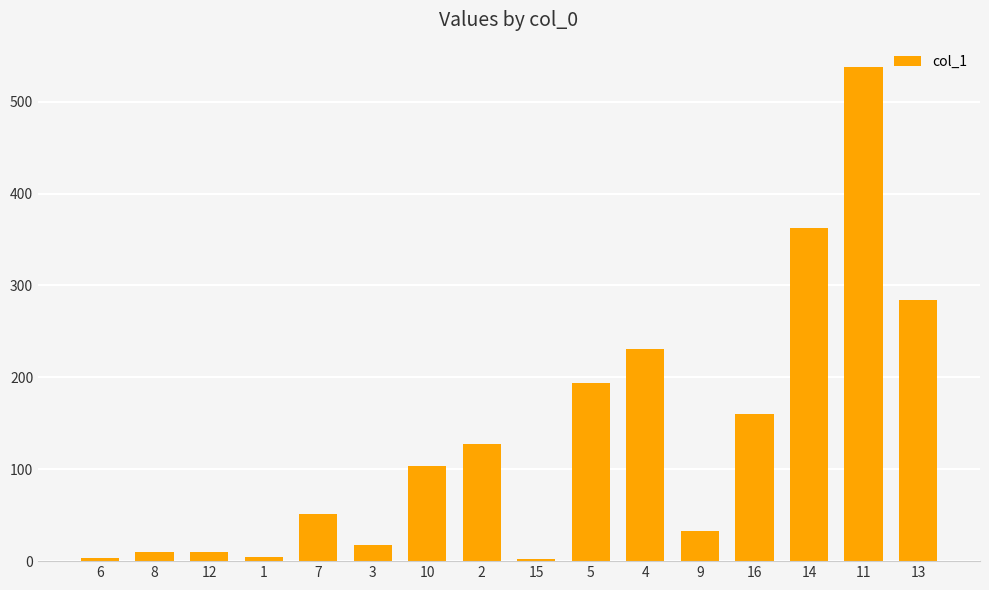

What is the value of the 3rd bar from the left?

9.5